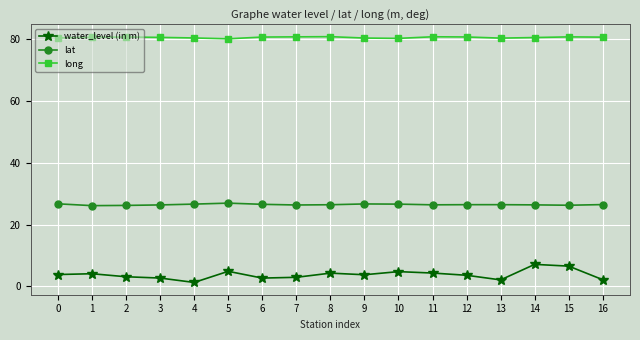

Is this an area chart (filled region under the line)?

No